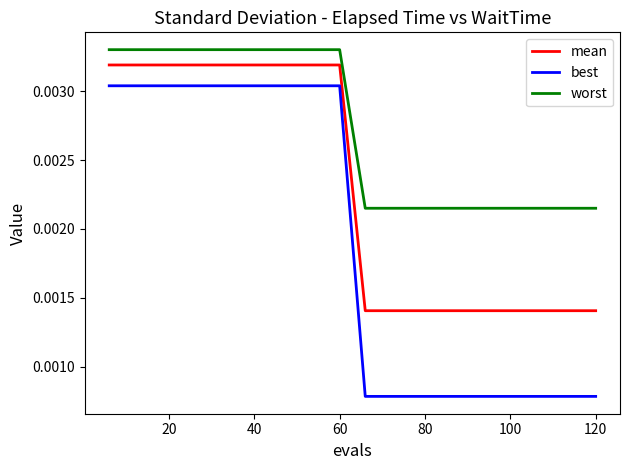

True or false: mean and worst cross at least once.

False